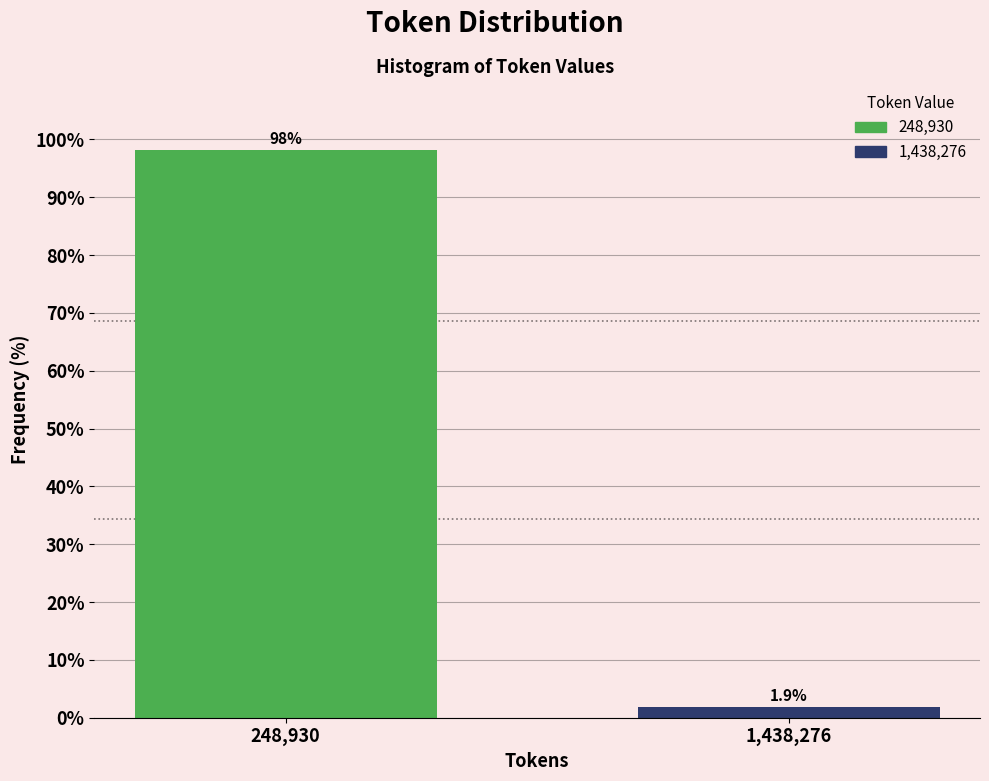

Reading right to left, transcribe all the data shown in this chart.

1,438,276=1.9	248,930=98.1